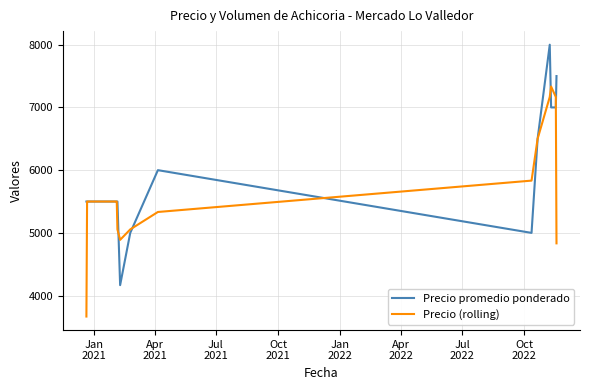

Which series has the largest total across all categories?

Precio promedio ponderado